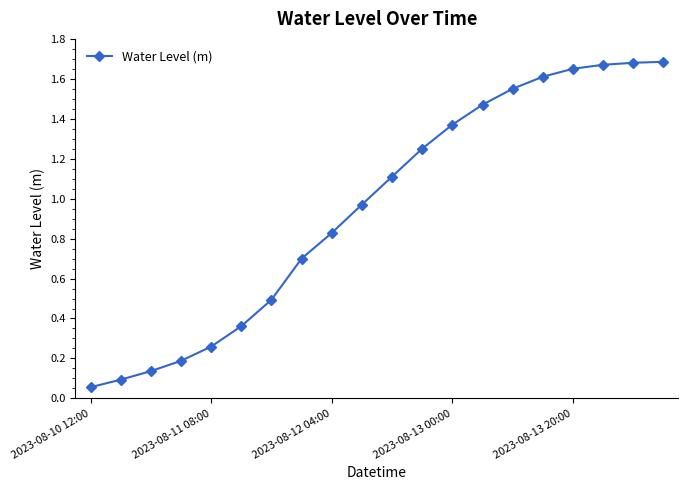

What is the sum of all values?

19.1